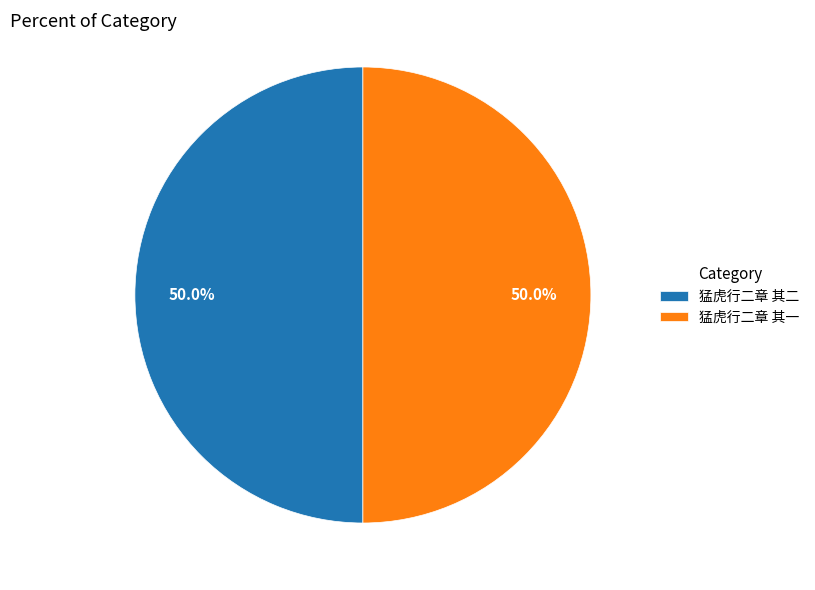

What is the ratio of the value at 猛虎行二章 其一 to the value at 猛虎行二章 其二?

1.0